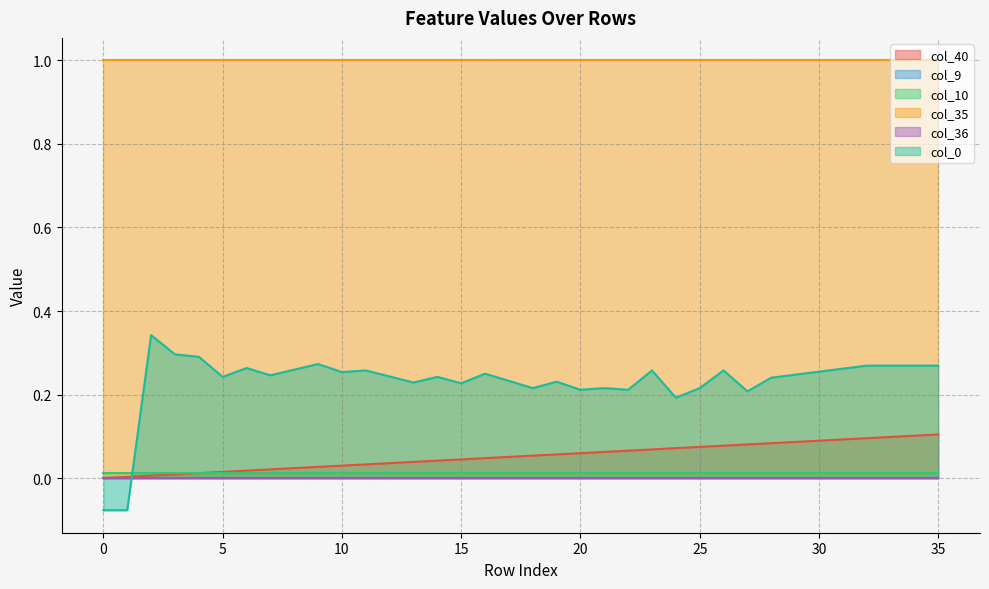

Reading left to right, list all the values displayed in this chart.

col_40: 0.0	0.0	0.0	0.0	0.0	0.0	0.0	0.0	0.0	0.0	0.0	0.0	0.0	0.0	0.0	0.0	0.0	0.1	0.1	0.1	0.1	0.1	0.1	0.1	0.1	0.1	0.1	0.1	0.1	0.1	0.1	0.1	0.1	0.1	0.1	0.1
col_9: 0.0	0.0	0.0	0.0	0.0	0.0	0.0	0.0	0.0	0.0	0.0	0.0	0.0	0.0	0.0	0.0	0.0	0.0	0.0	0.0	0.0	0.0	0.0	0.0	0.0	0.0	0.0	0.0	0.0	0.0	0.0	0.0	0.0	0.0	0.0	0.0
col_10: 0.0	0.0	0.0	0.0	0.0	0.0	0.0	0.0	0.0	0.0	0.0	0.0	0.0	0.0	0.0	0.0	0.0	0.0	0.0	0.0	0.0	0.0	0.0	0.0	0.0	0.0	0.0	0.0	0.0	0.0	0.0	0.0	0.0	0.0	0.0	0.0
col_35: 1.0	1.0	1.0	1.0	1.0	1.0	1.0	1.0	1.0	1.0	1.0	1.0	1.0	1.0	1.0	1.0	1.0	1.0	1.0	1.0	1.0	1.0	1.0	1.0	1.0	1.0	1.0	1.0	1.0	1.0	1.0	1.0	1.0	1.0	1.0	1.0
col_36: 0.0	0.0	0.0	0.0	0.0	0.0	0.0	0.0	0.0	0.0	0.0	0.0	0.0	0.0	0.0	0.0	0.0	0.0	0.0	0.0	0.0	0.0	0.0	0.0	0.0	0.0	0.0	0.0	0.0	0.0	0.0	0.0	0.0	0.0	0.0	0.0
col_0: -0.1	-0.1	0.3	0.3	0.3	0.2	0.3	0.2	0.3	0.3	0.3	0.3	0.2	0.2	0.2	0.2	0.2	0.2	0.2	0.2	0.2	0.2	0.2	0.3	0.2	0.2	0.3	0.2	0.2	0.2	0.3	0.3	0.3	0.3	0.3	0.3